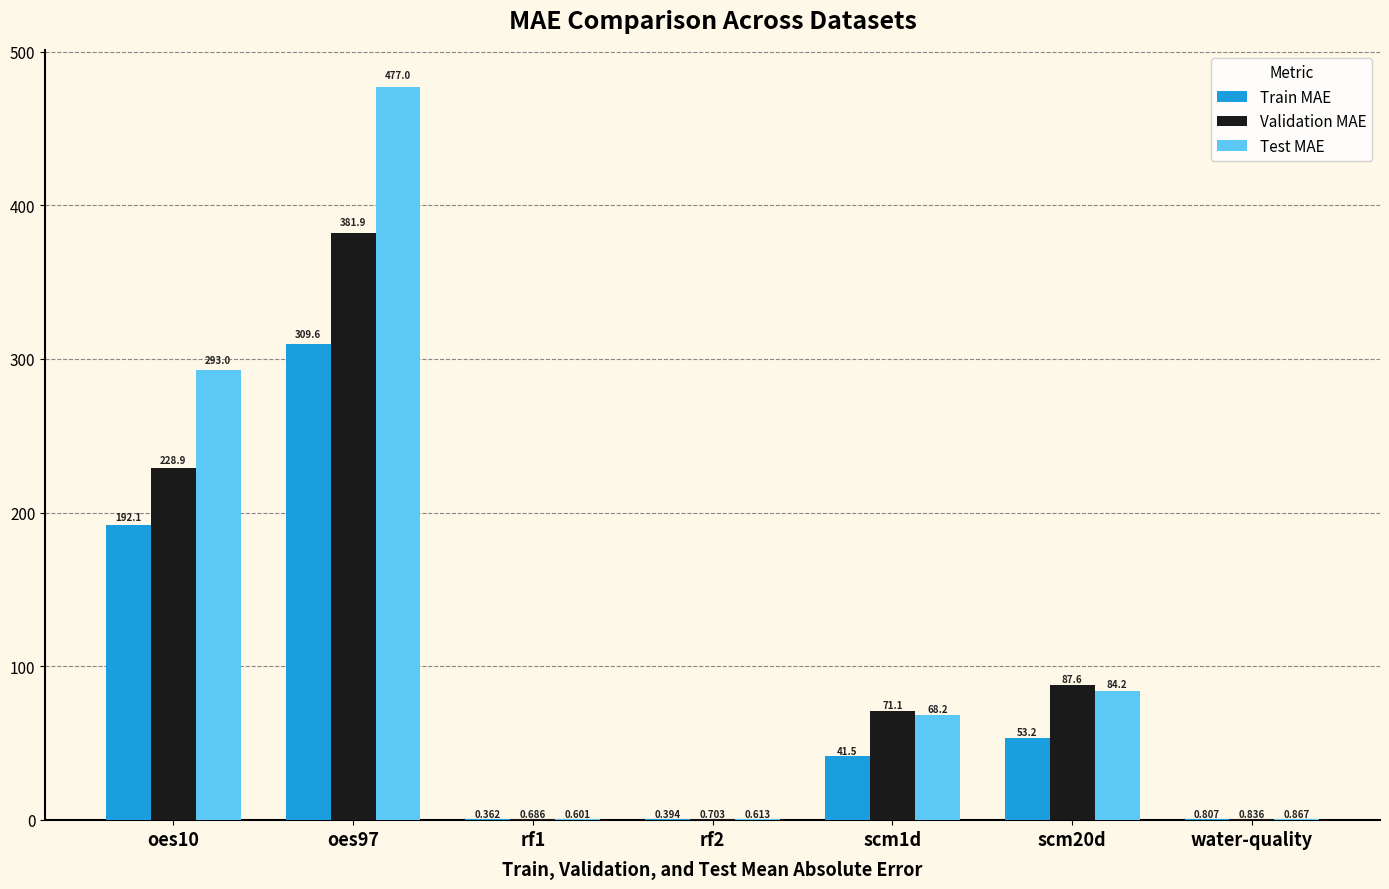

Where does the Train MAE series first go above 41?

oes10